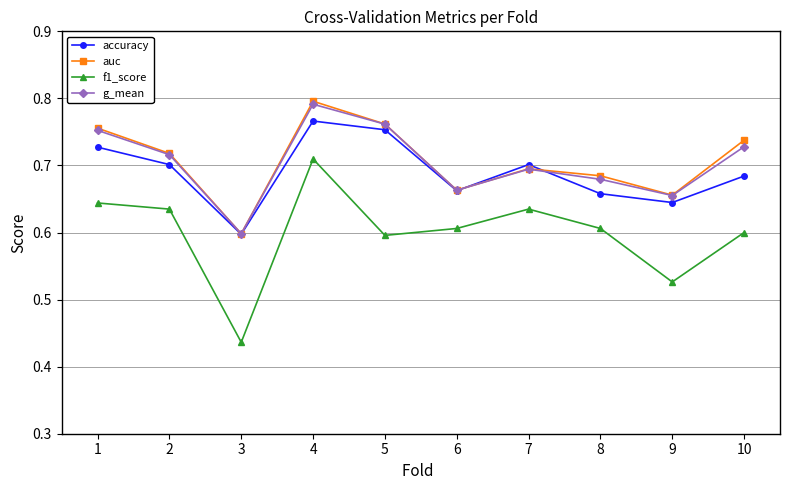

True or false: auc and f1_score cross at least once.

False